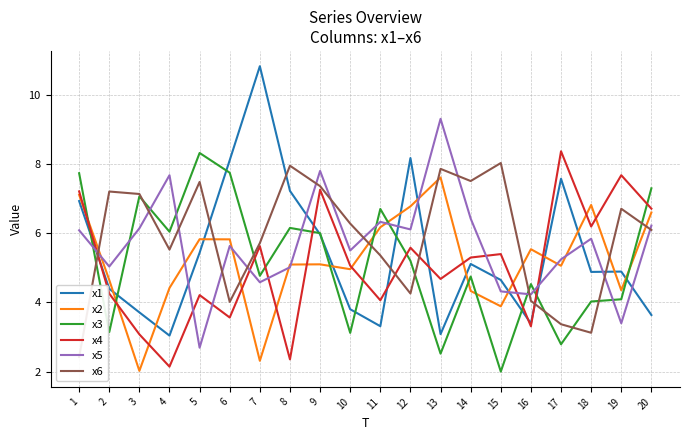

True or false: x3 has a value of 6.8 at 19.

False